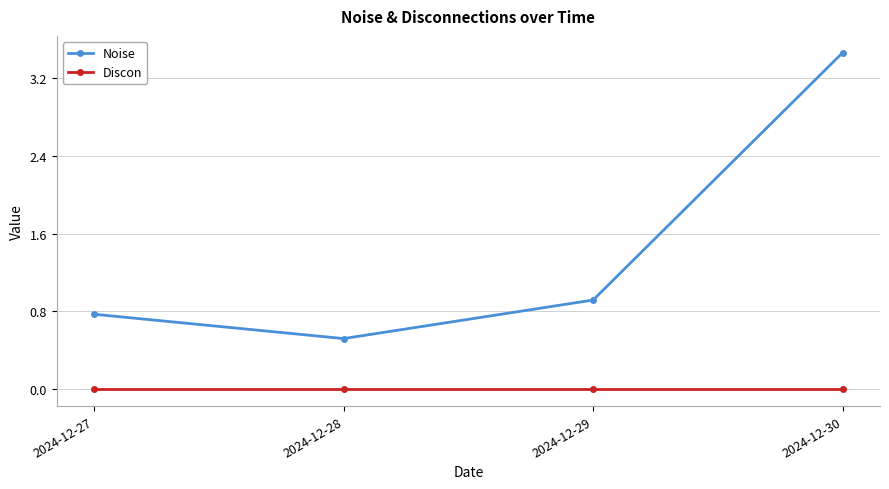

Rank the series by their maximum value, from lowest to highest.

Discon, Noise